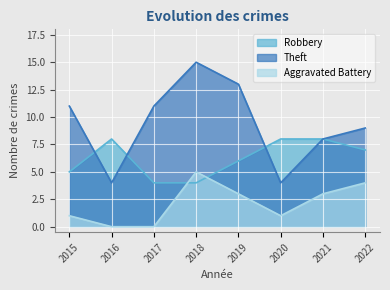

How many lines are shown in the chart?

3